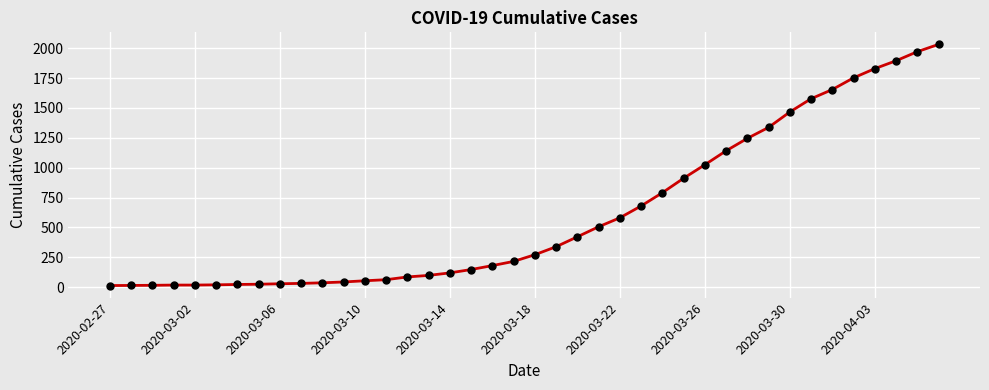

What is the difference between the maximum and minimum values?

2019